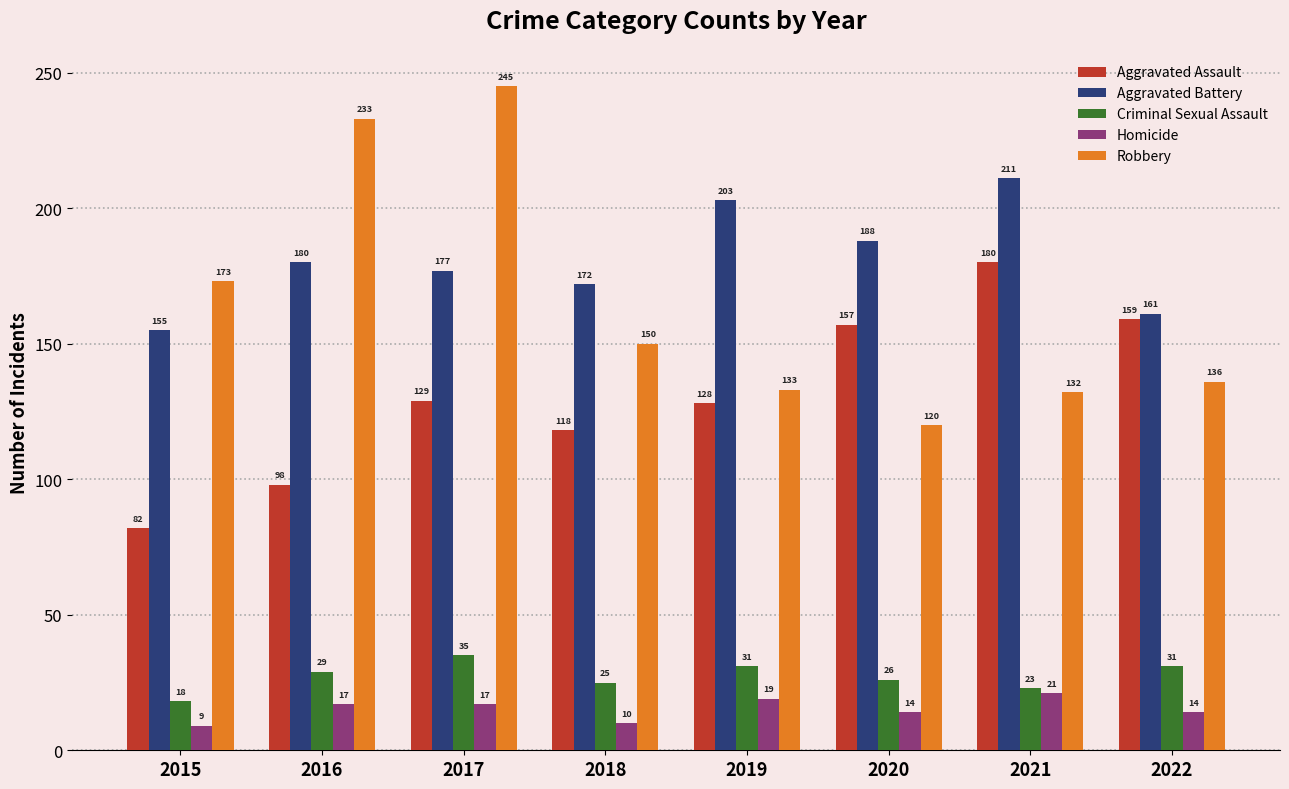

What is the difference between the highest and lowest values at 2022?

147